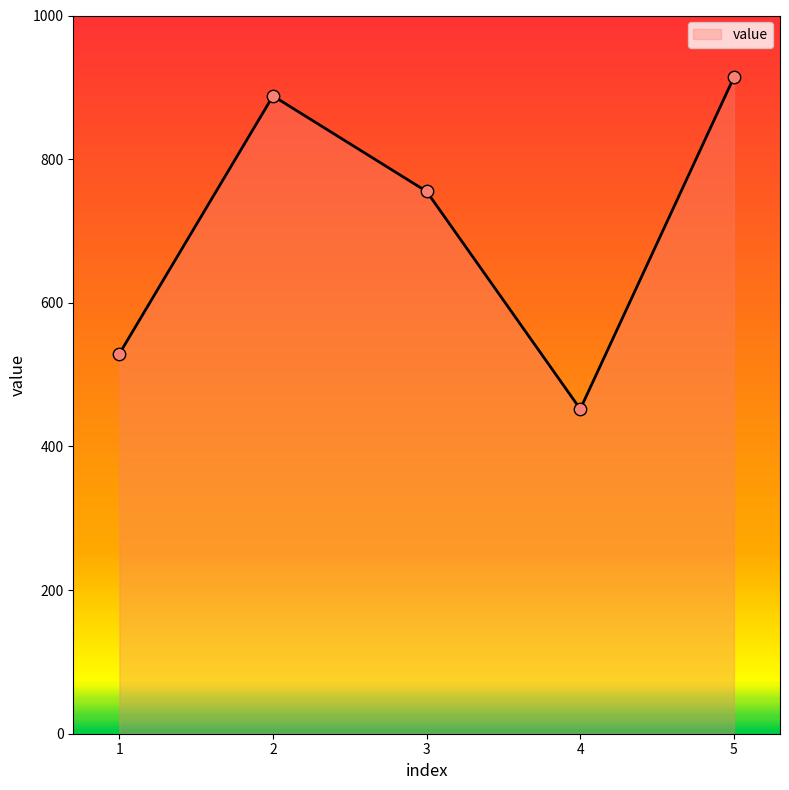

Which has a higher value, 5 or 4?

5